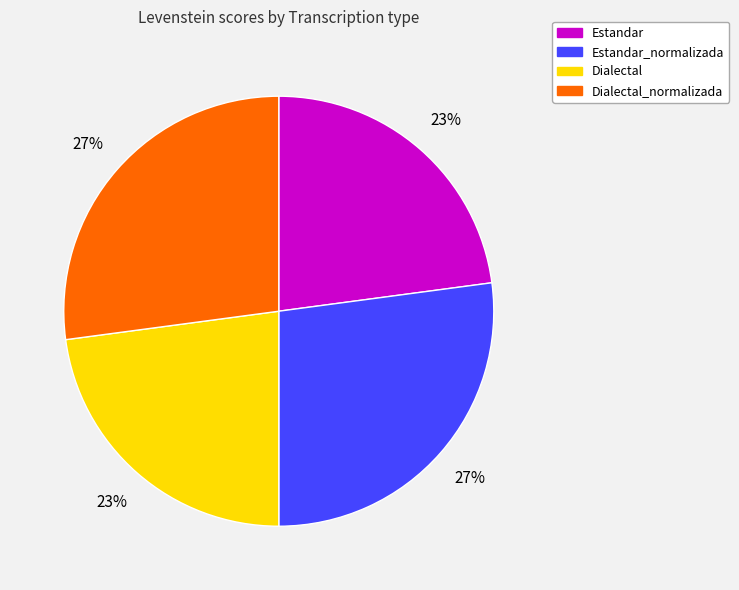

True or false: Estandar accounts for 17% of the total.

False